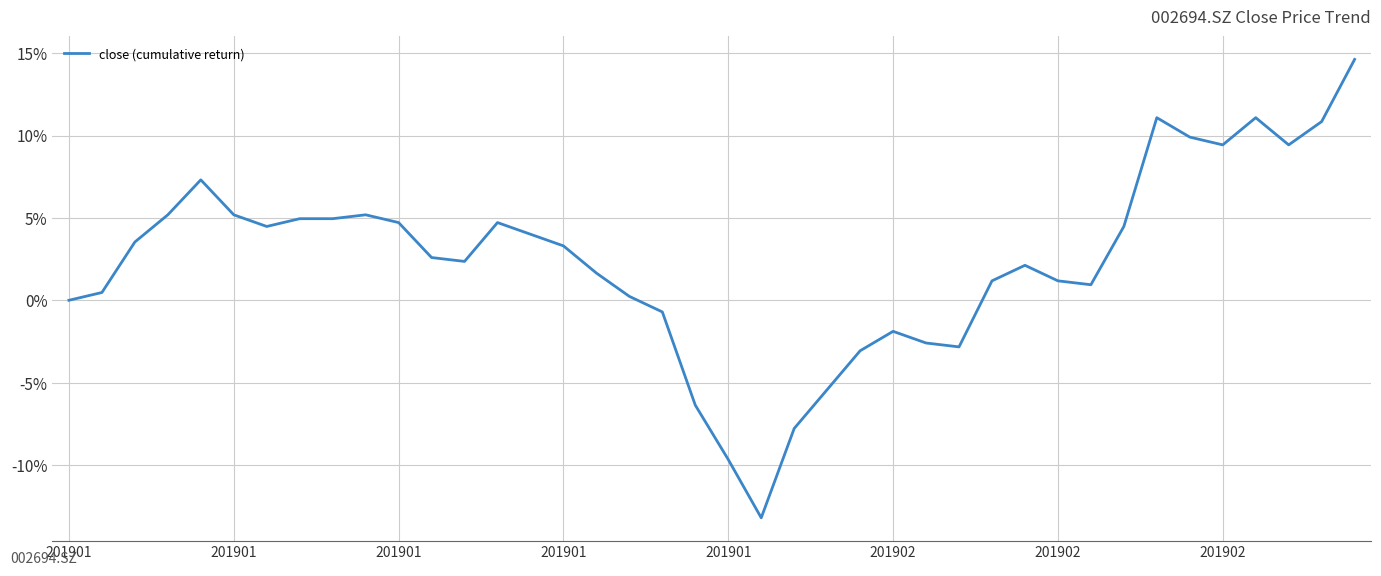

Does the chart display data point markers on the line(s)?

No